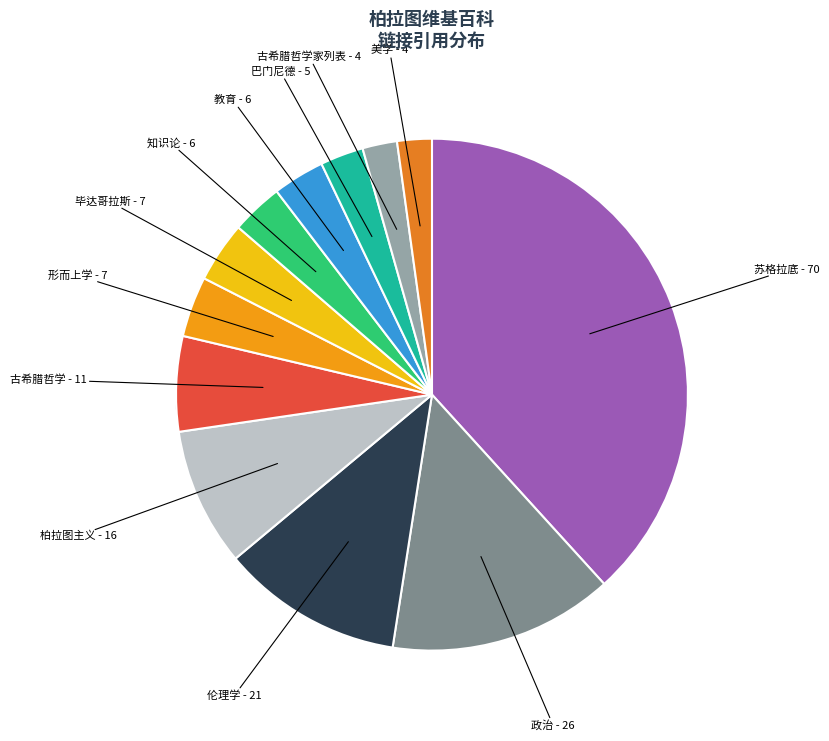

Does any single category account for the majority?

No